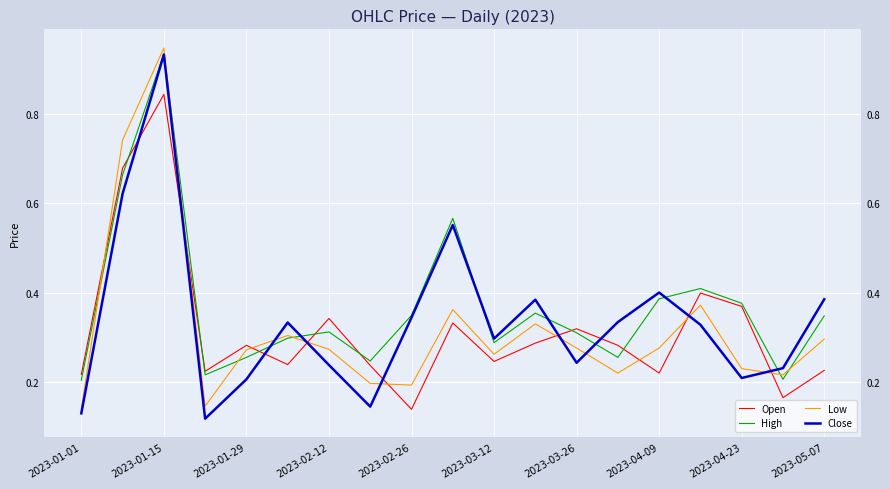

At 2023-05-07, list the series in order from smallest to largest.

Open, Low, High, Close